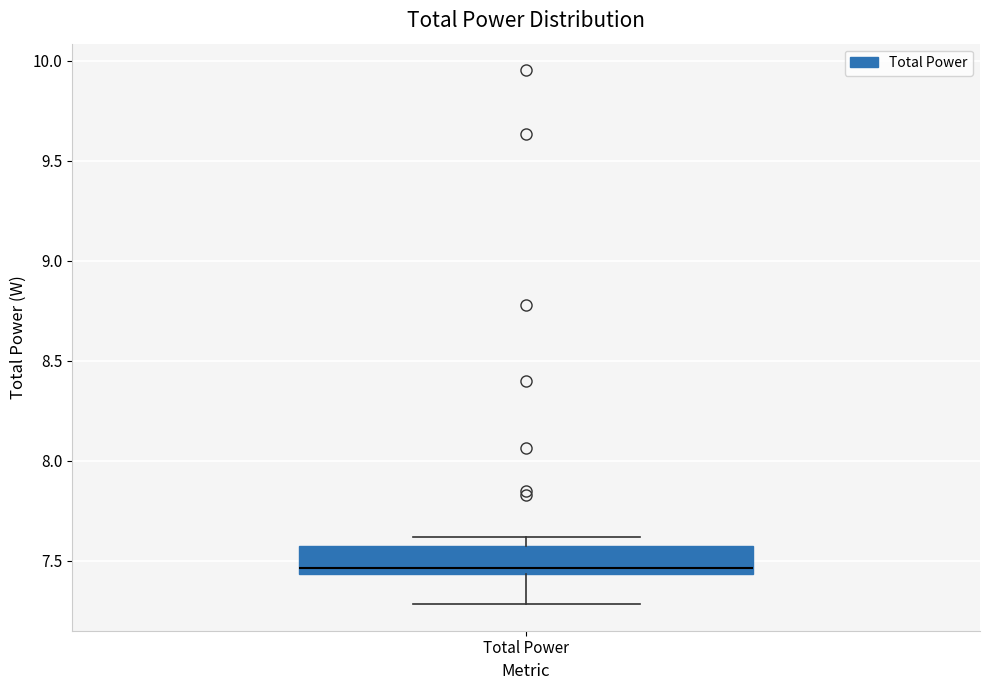

Transcribe this box plot: give where the median line is, the range the box spans, and where the two whiskers end, as read against the y-axis. The values are not printed on the chart, so give them approximately, as read against the axis.

median 7.45 (just above the box's lower edge), box 7.45 to 7.55, whiskers 7.30 to 7.60